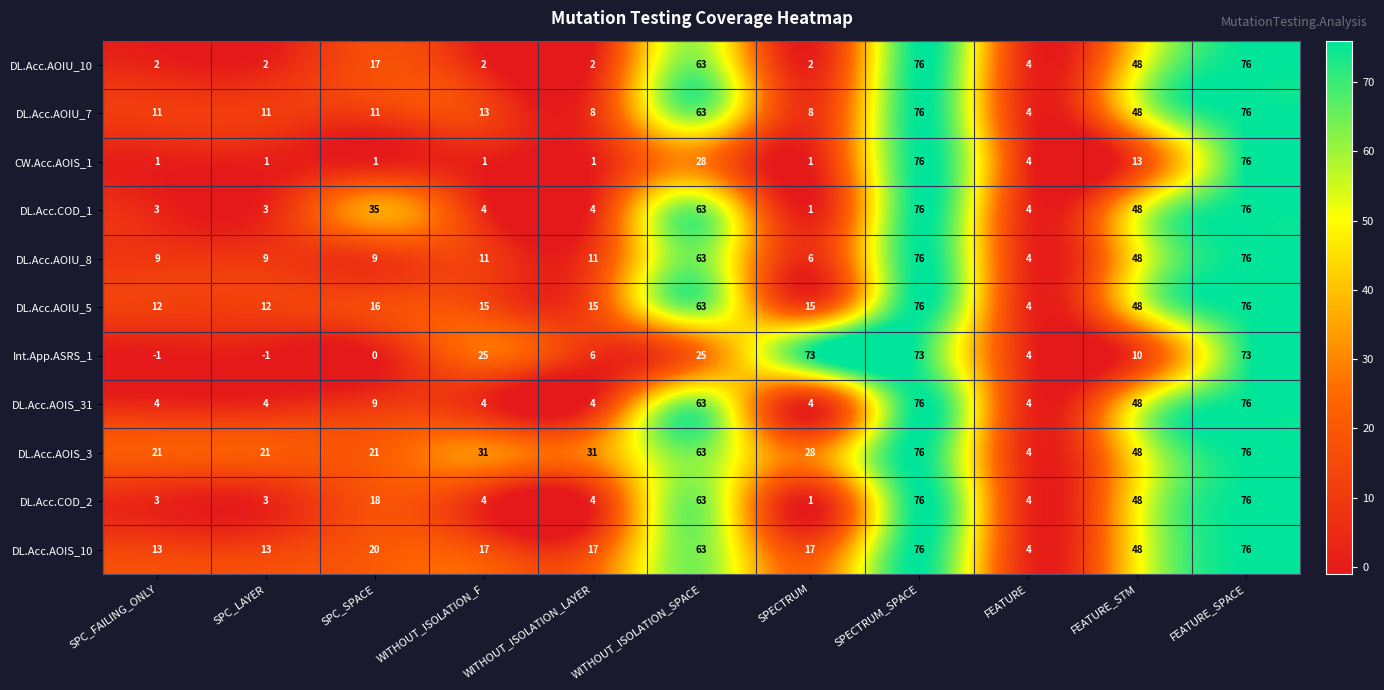

Which series has the largest total across all categories?

DL.Acc.AOIS_3